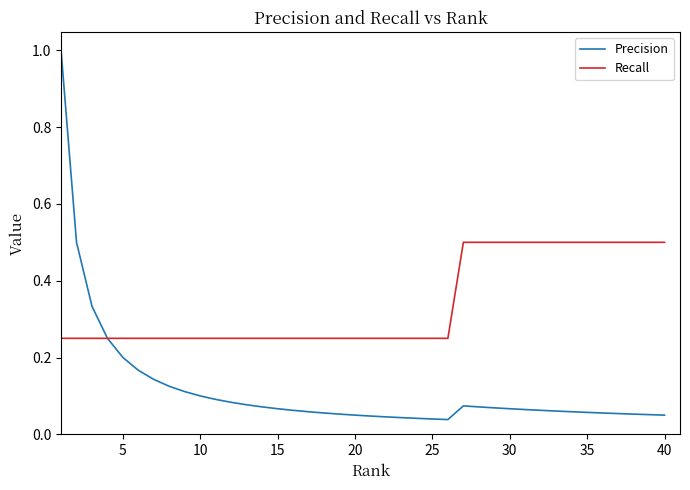

Which series has the largest range (max minus min)?

Precision